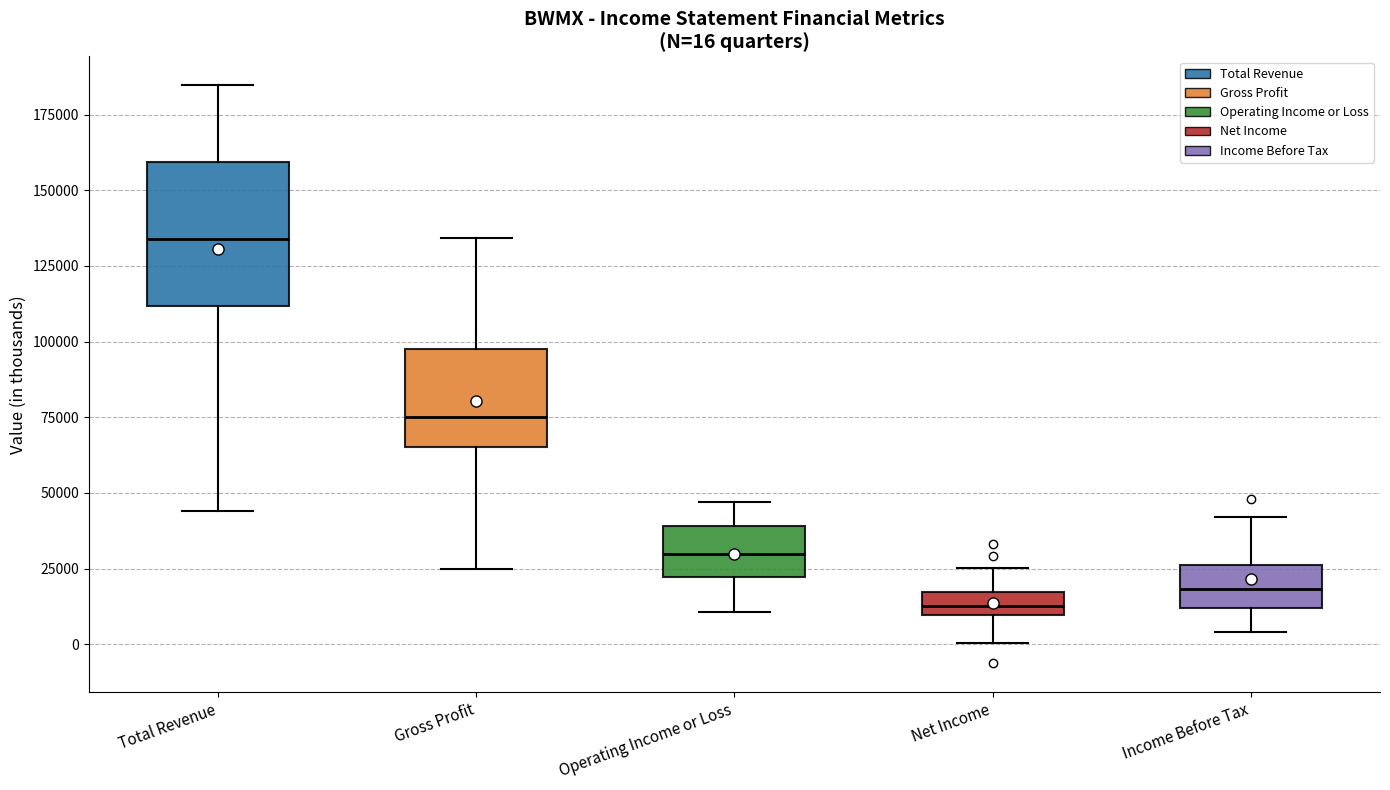

Which box is the tallest, from its lower edge to its upper edge?

Total Revenue